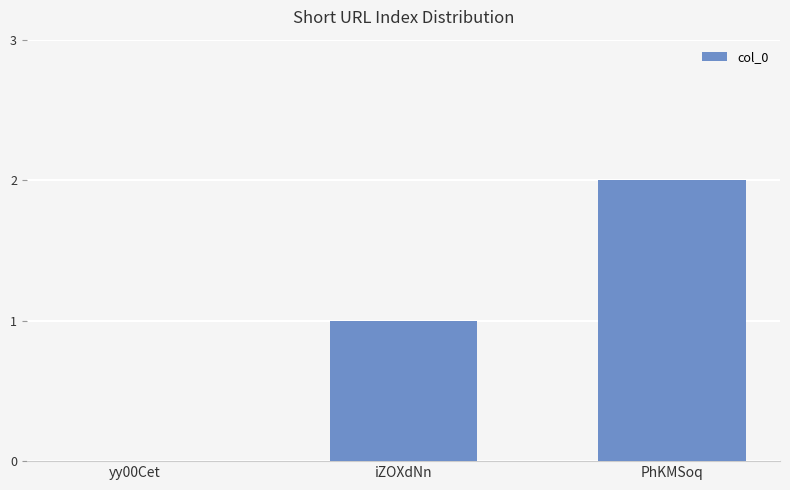

How many positive values are there?

2